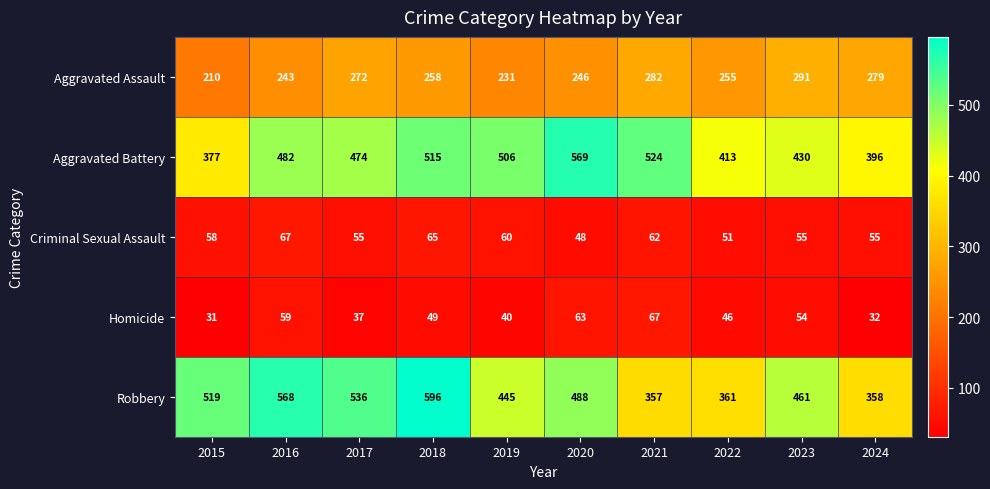

Which series has the largest range (max minus min)?

Robbery